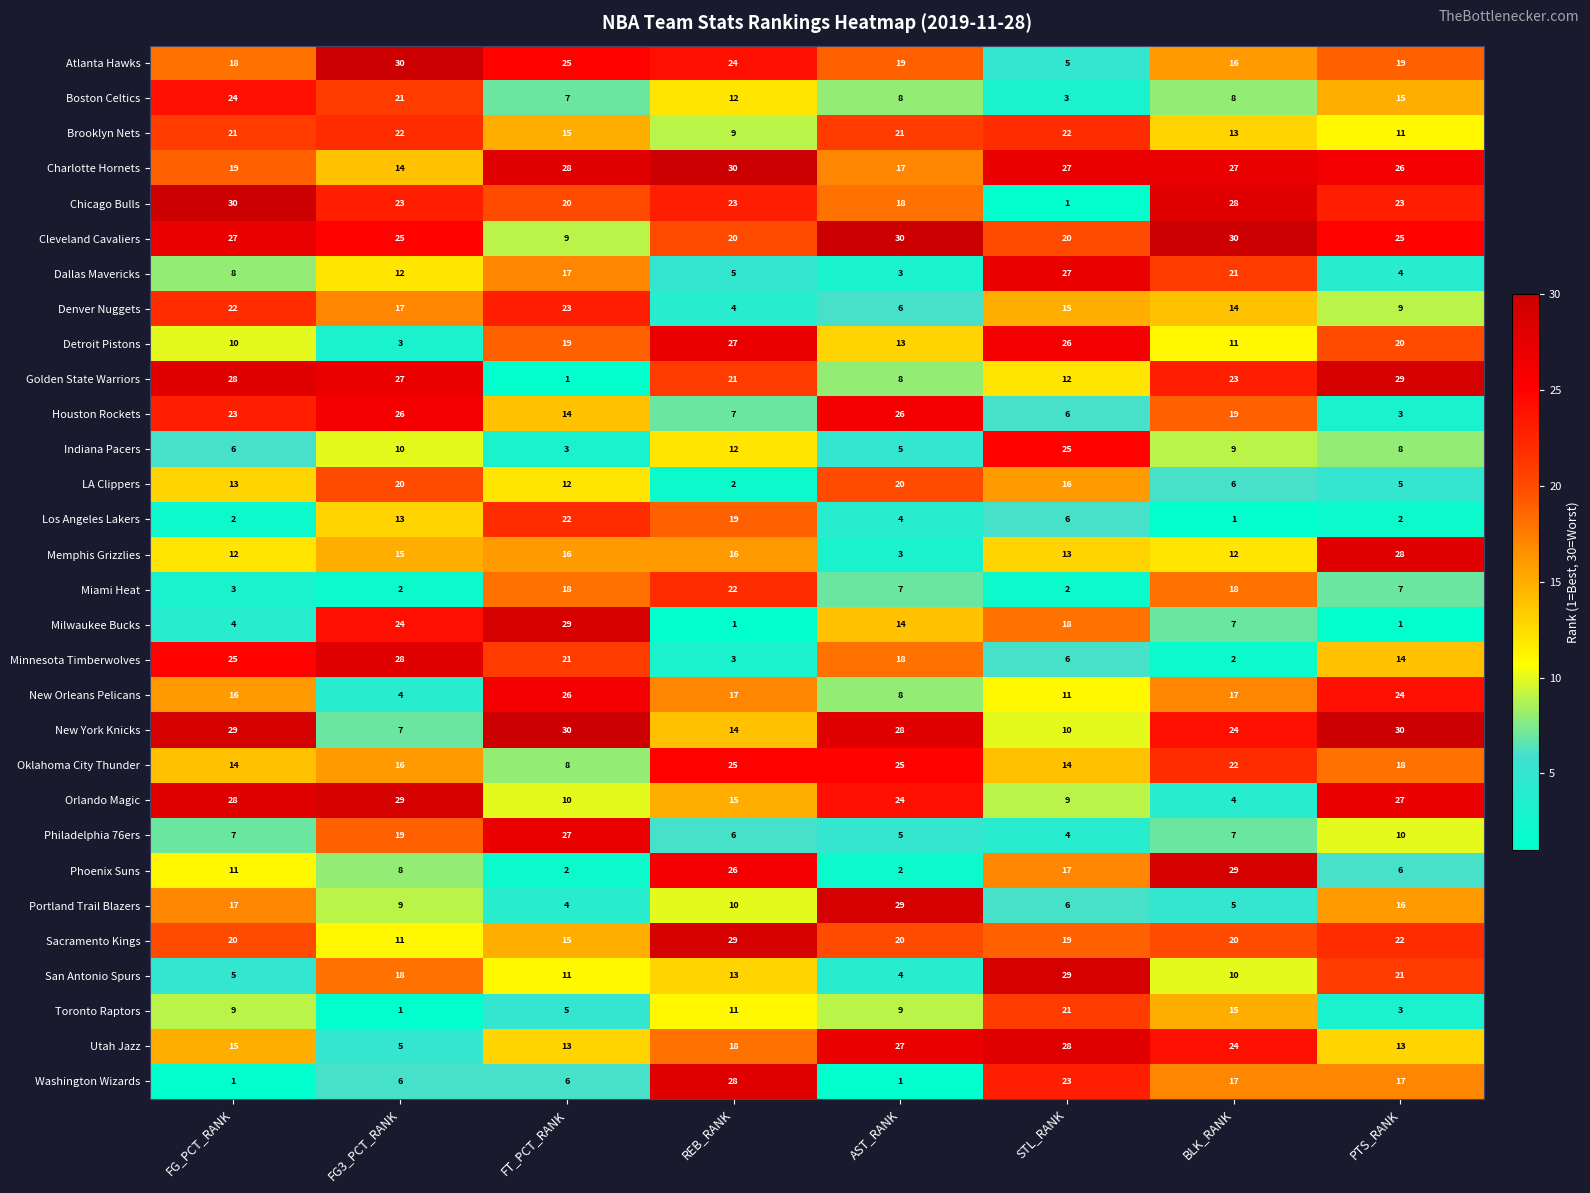

Between FG3_PCT_RANK and STL_RANK, which series saw the biggest shift?

Atlanta Hawks